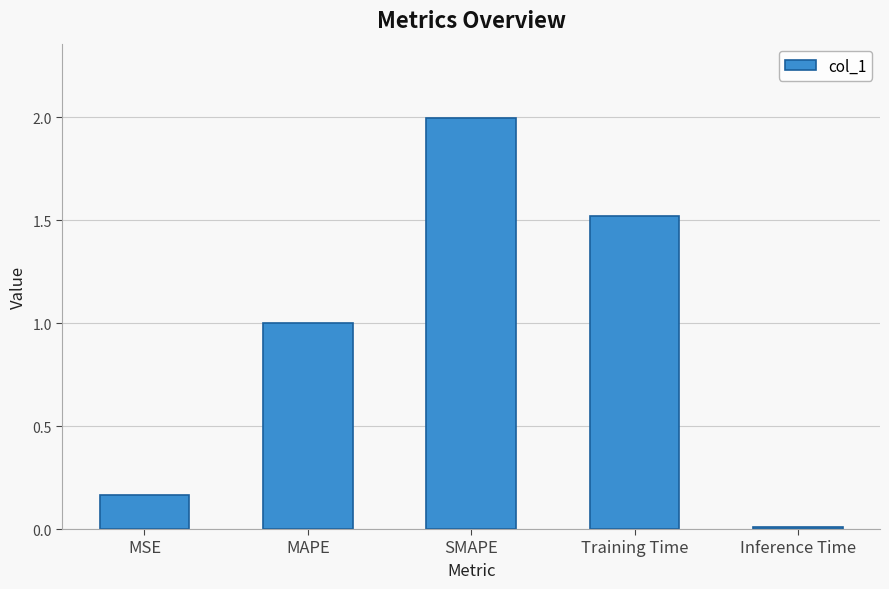

What is the label of the 4th bar from the right?

MAPE